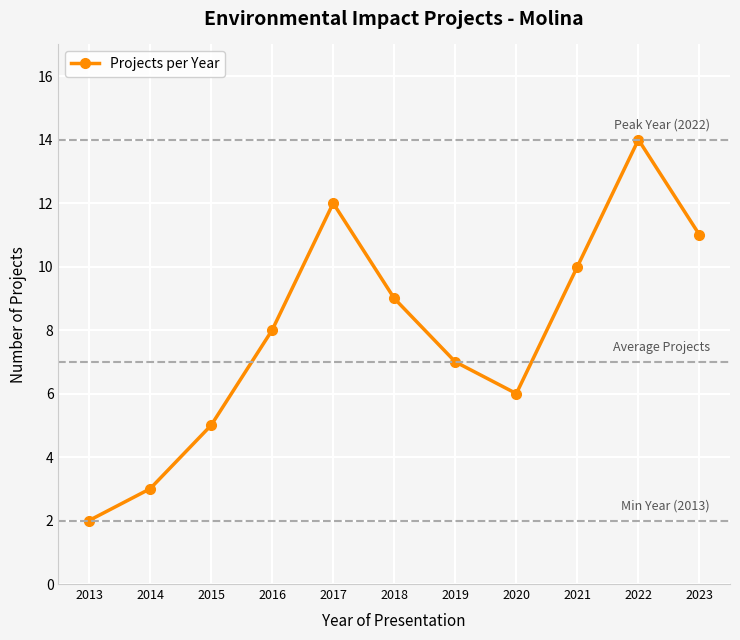

Reading left to right, what are all the values shown in this chart?

2013=2	2014=3	2015=5	2016=8	2017=12	2018=9	2019=7	2020=6	2021=10	2022=14	2023=11